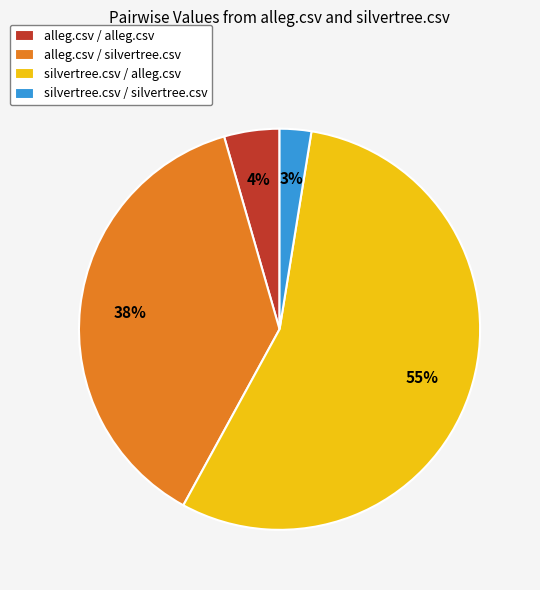

Which has a higher value, alleg.csv / alleg.csv or alleg.csv / silvertree.csv?

alleg.csv / silvertree.csv